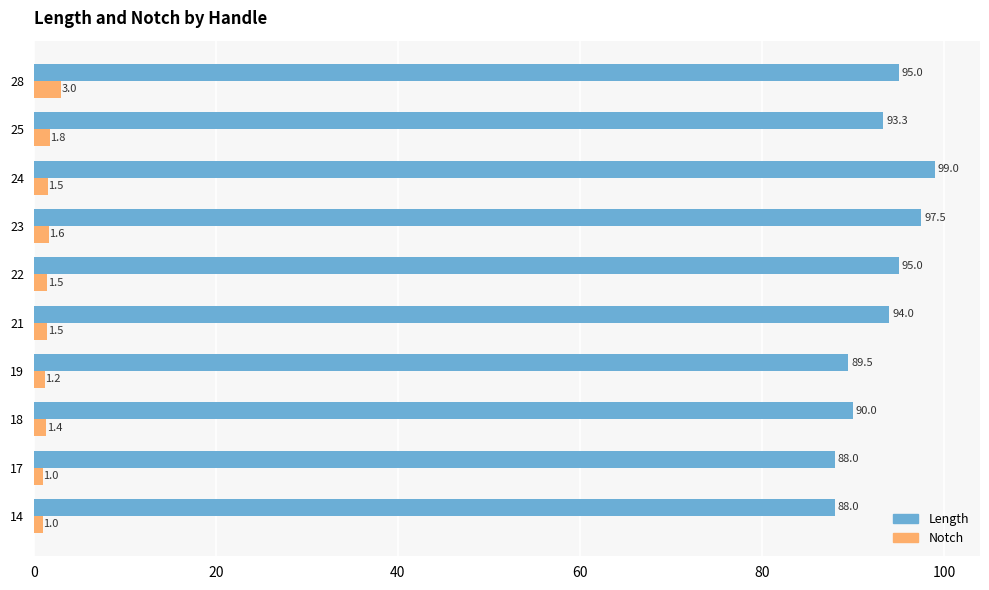

Count the number of data series in this chart.

2